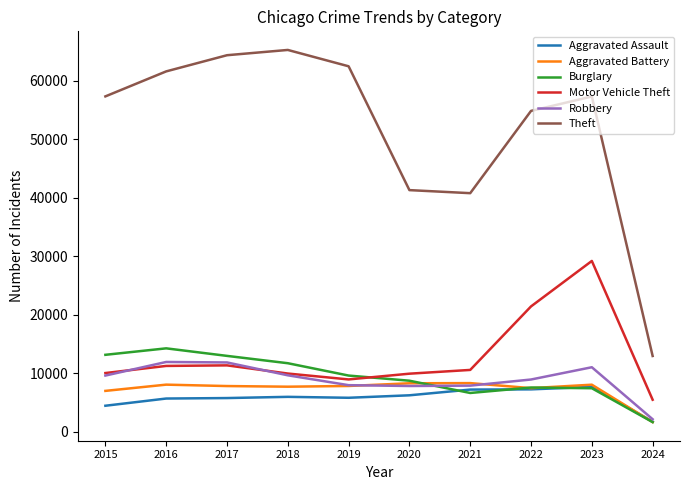

Which series has the largest total across all categories?

Theft